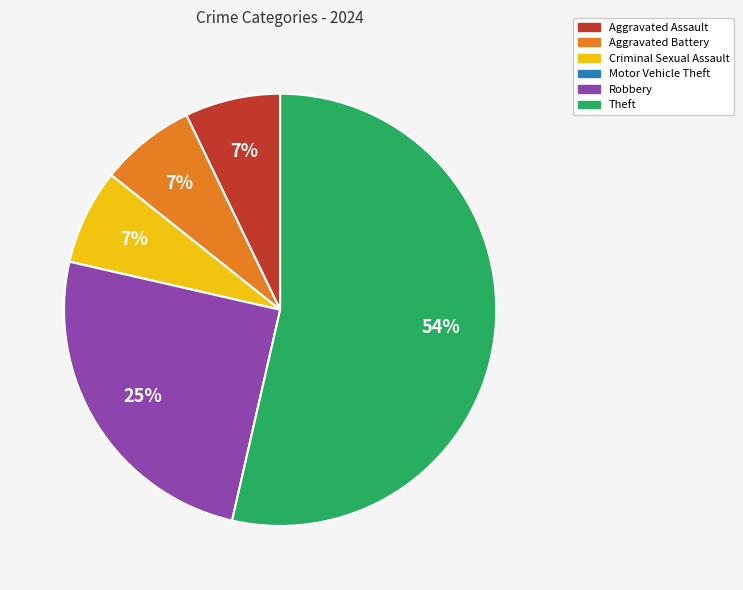

Does any single category account for the majority?

Yes